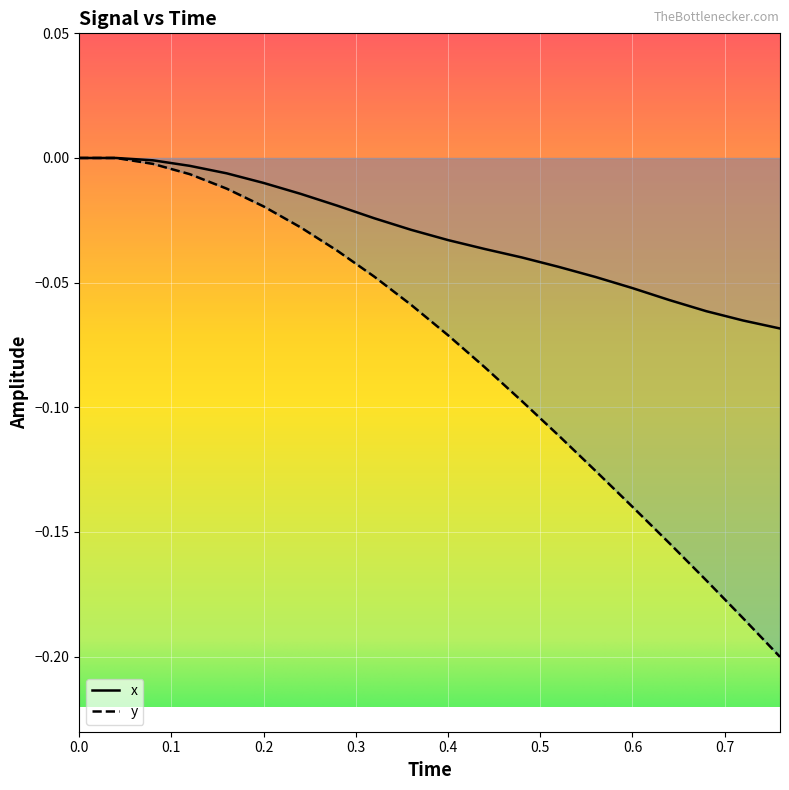

True or false: x and y intersect in this chart.

False